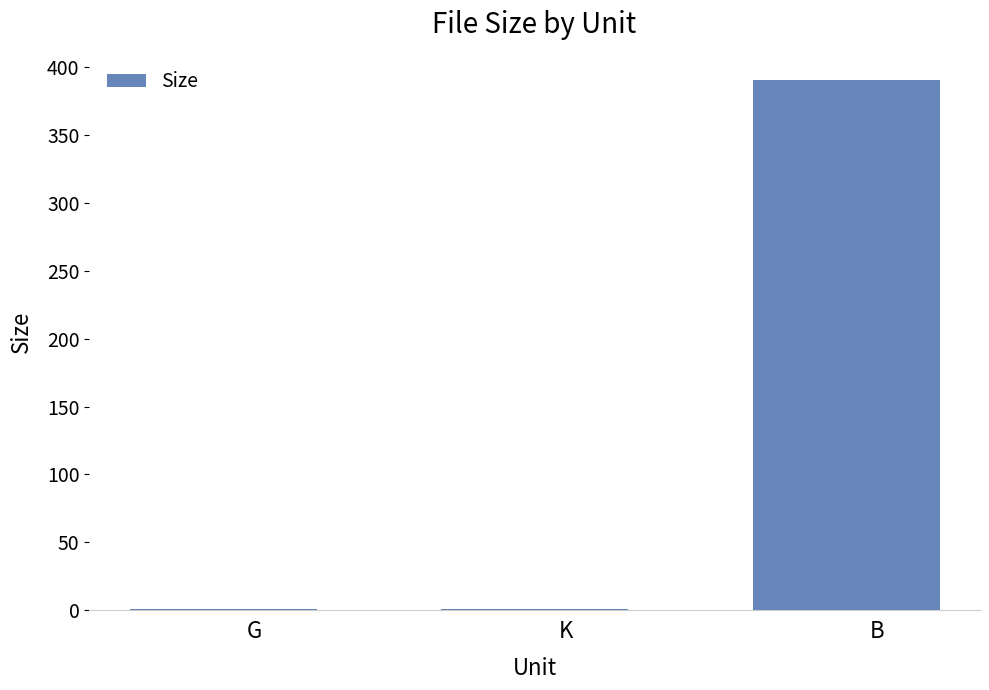

What is the average value?

130.8